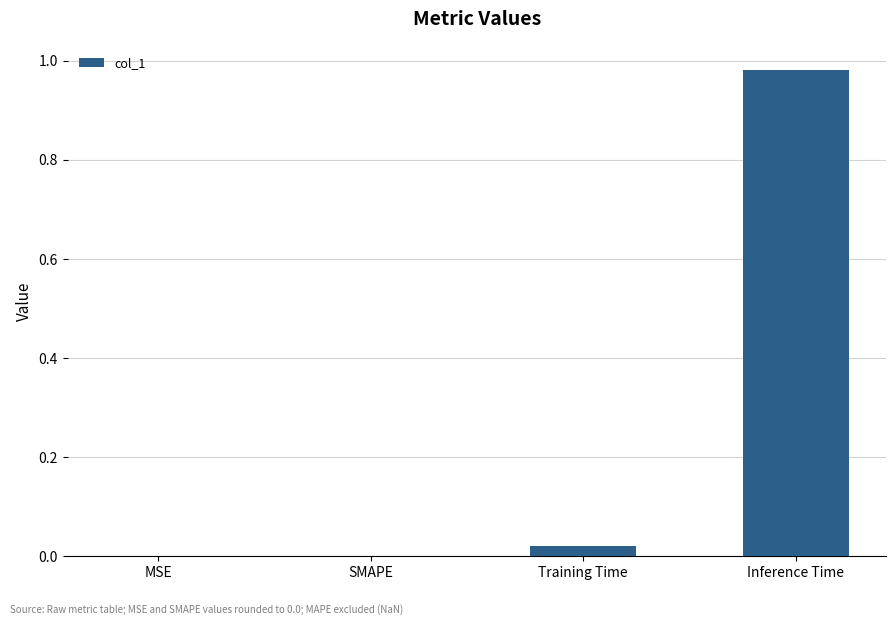

Are the bars horizontal?

No